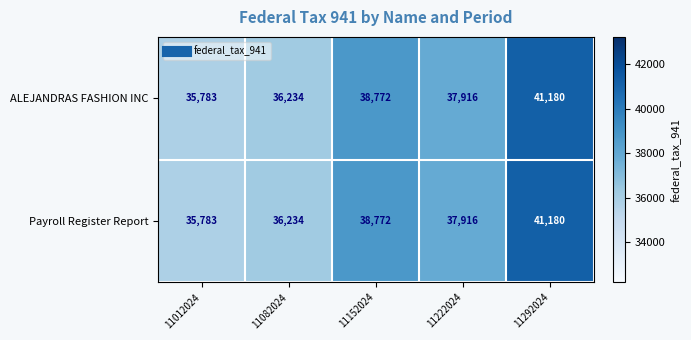

What is the approximate value of ALEJANDRAS FASHION INC at 11292024, to the nearest 50?

41200